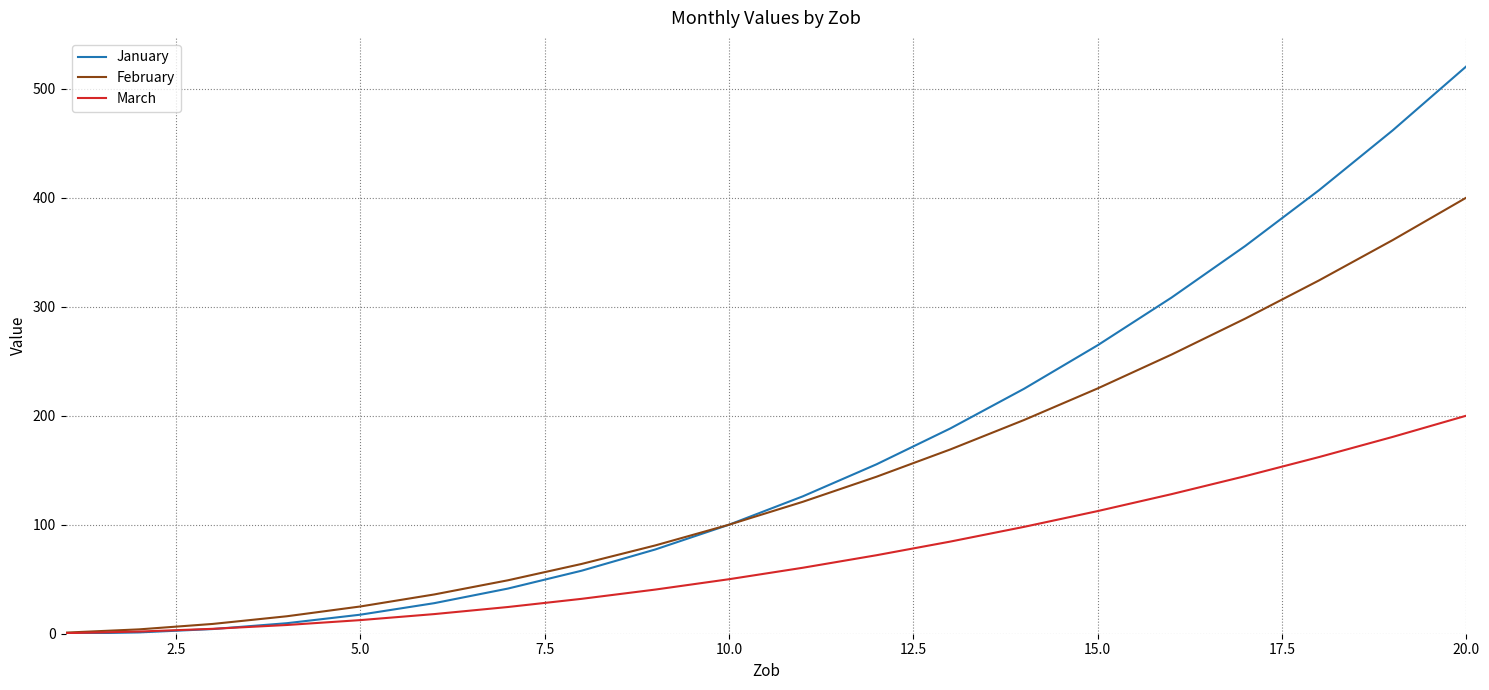

Which series has the largest total across all categories?

January